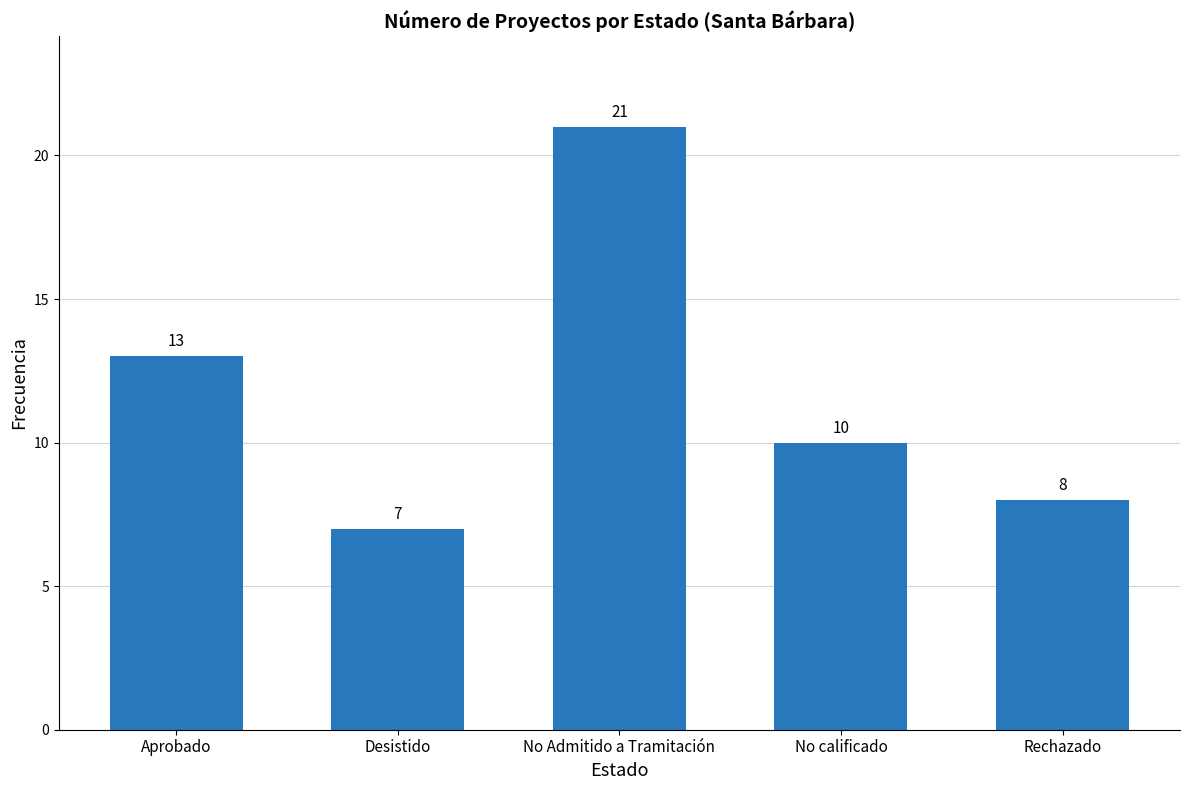

Where is the data nearest to the value 14?

Aprobado